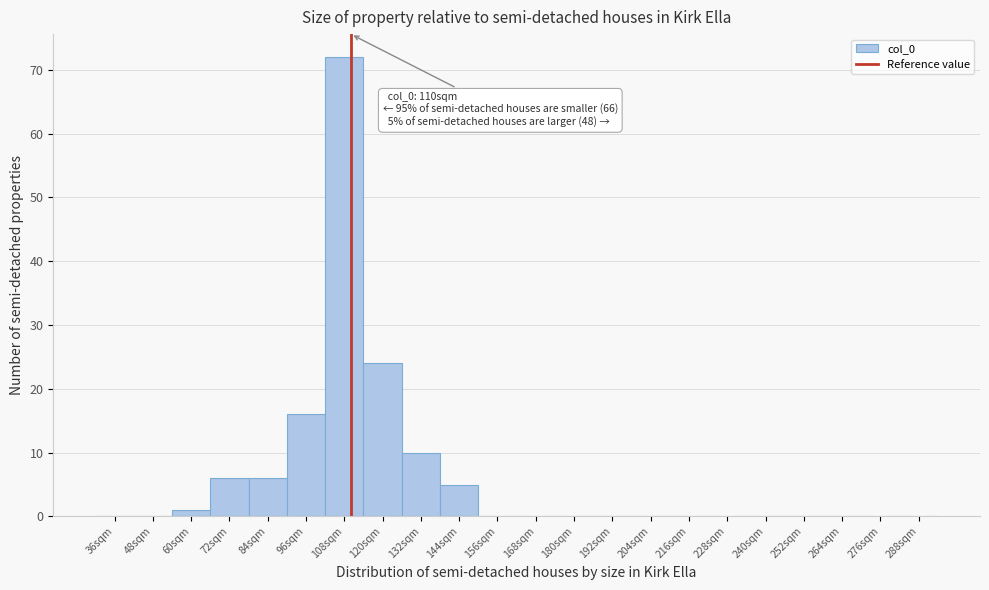

Which range on the x-axis has the tallest bar?

102 to 114